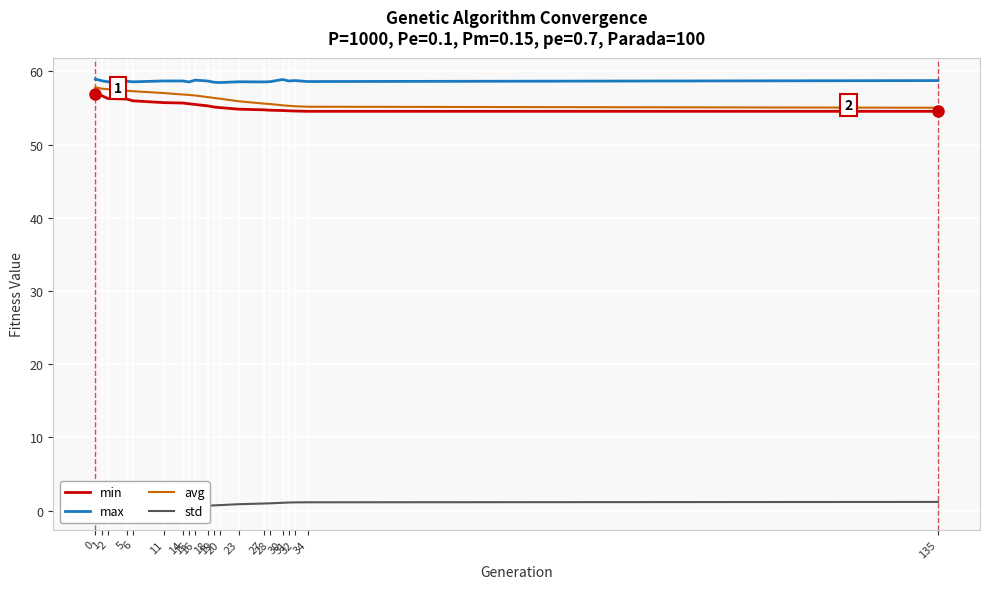

Where is min nearest to the value 55?

20